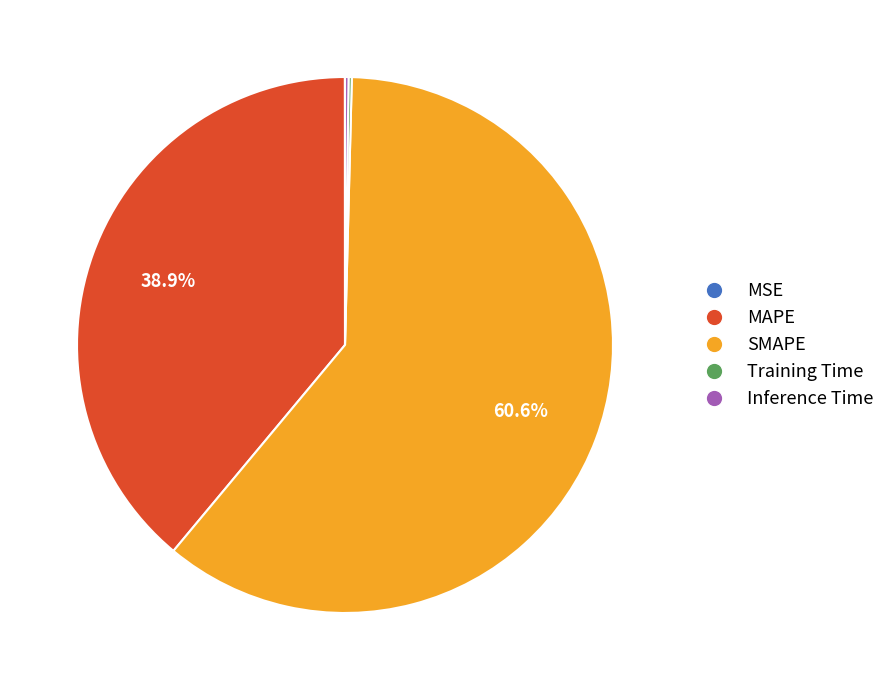

How much of the chart is everything except MAPE?

61.1%